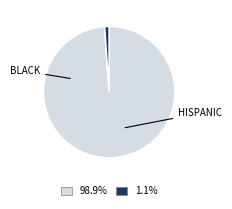

Is there any slice that represents more than half of the pie?

Yes